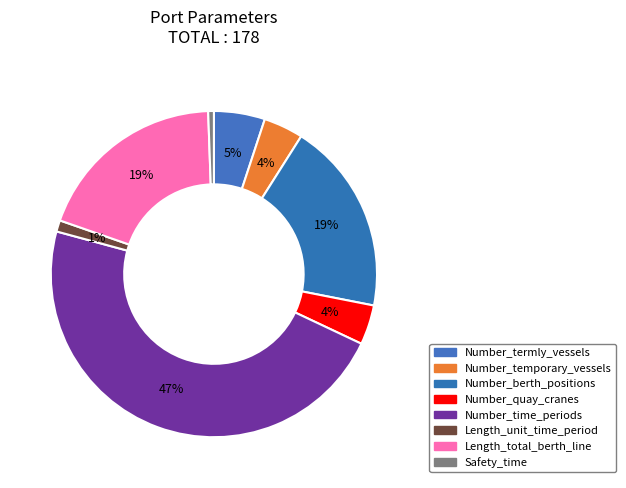

Rank the categories by value from highest to lowest.

Number_time_periods, Number_berth_positions, Length_total_berth_line, Number_termly_vessels, Number_temporary_vessels, Number_quay_cranes, Length_unit_time_period, Safety_time